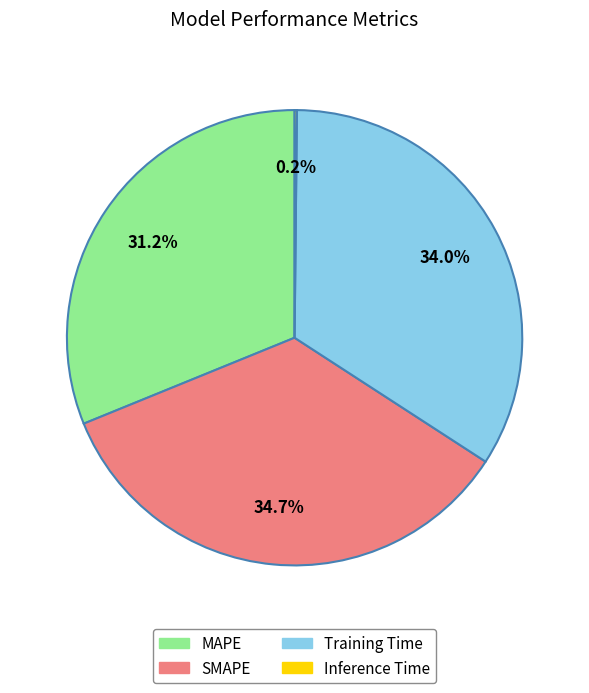

How much of the chart is everything except MAPE?

68.8%